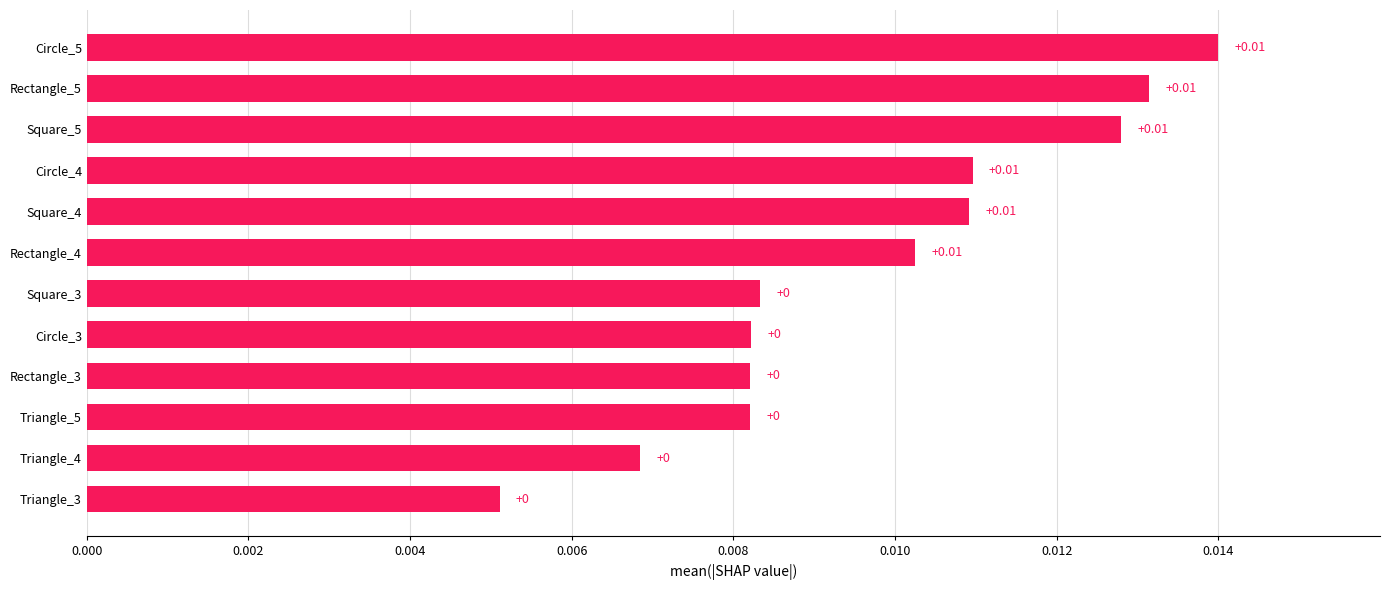

How many series are shown in this chart?

1